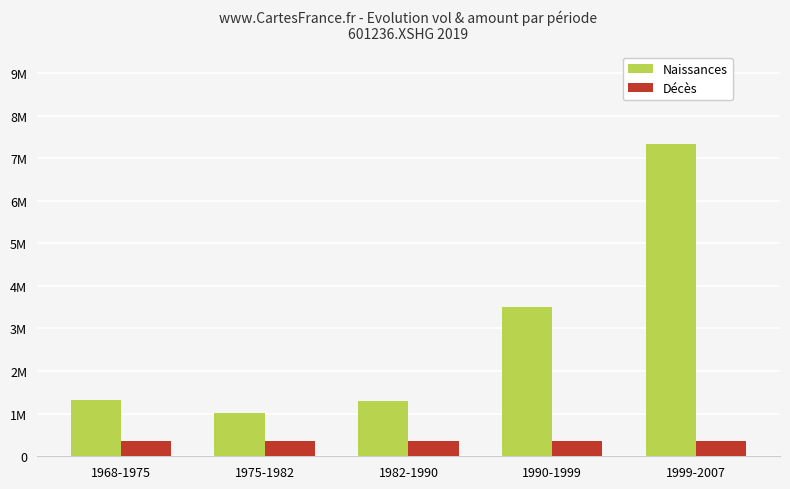

Which series changed the most between 1975-1982 and 1999-2007?

Naissances